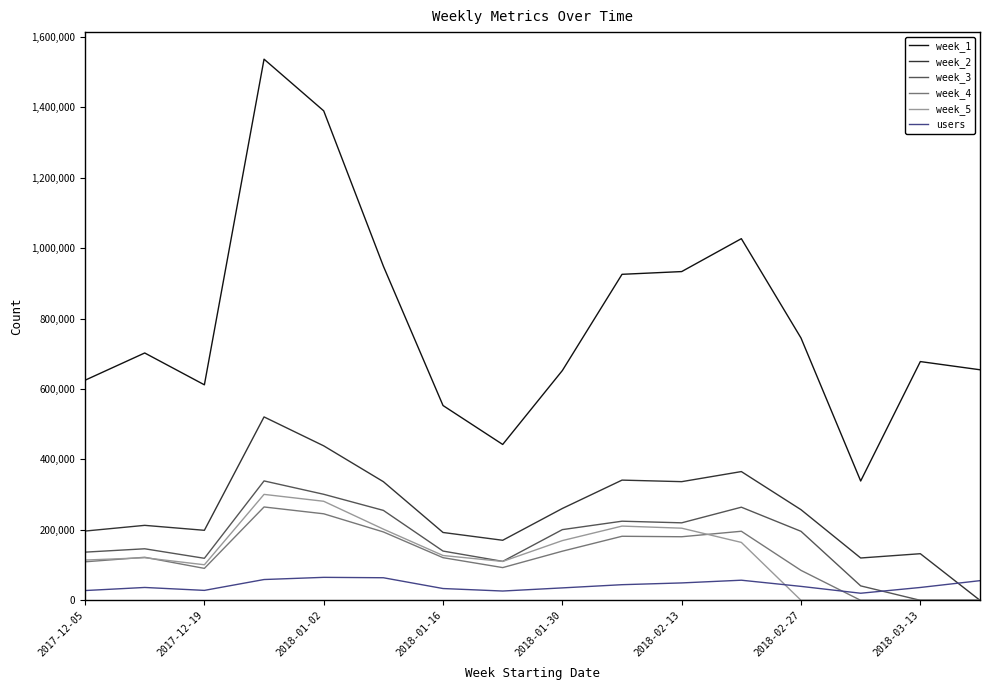

Which series has the largest total across all categories?

week_1